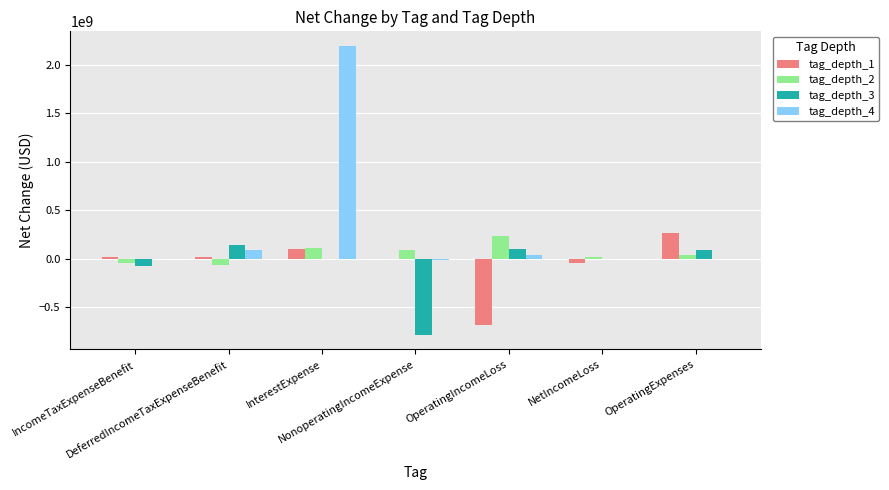

How many categories are shown in the chart?

7